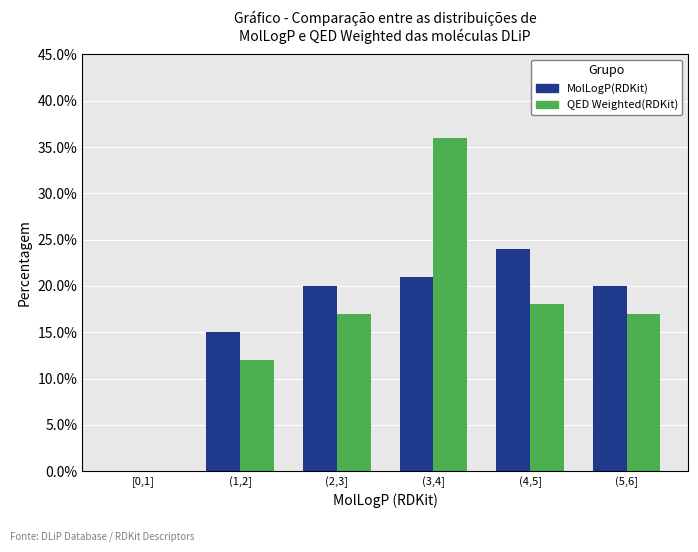

Reading left to right, list all the values displayed in this chart.

MolLogP(RDKit): [0,1]=0	(1,2]=15	(2,3]=20	(3,4]=21	(4,5]=24	(5,6]=20
QED Weighted(RDKit): [0,1]=0	(1,2]=12	(2,3]=17	(3,4]=36	(4,5]=18	(5,6]=17